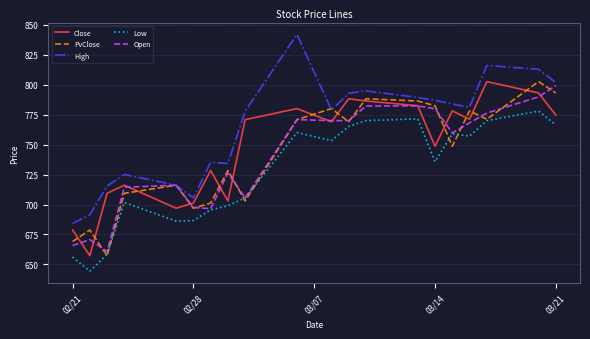

Which series has the largest total across all categories?

High